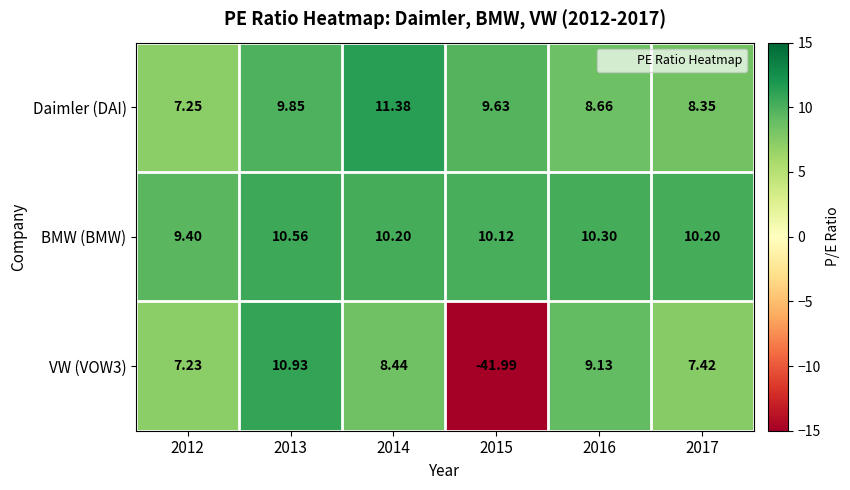

Which series has the largest total across all categories?

BMW (BMW)